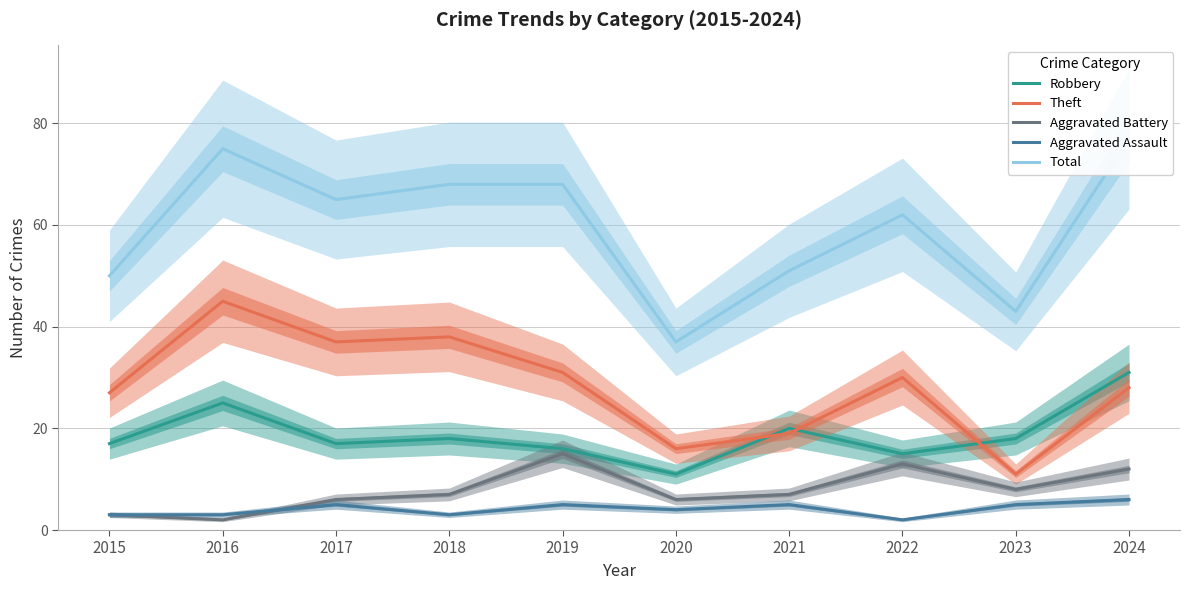

Where is the first local maximum for Aggravated Battery?

2019